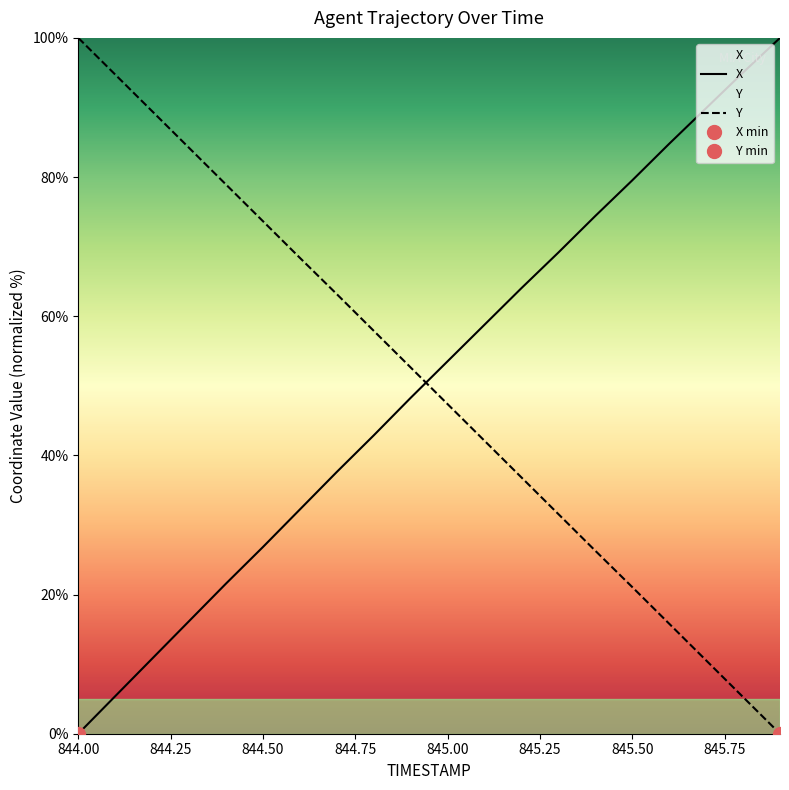

At which category is the sum across all series the highest?

844.9